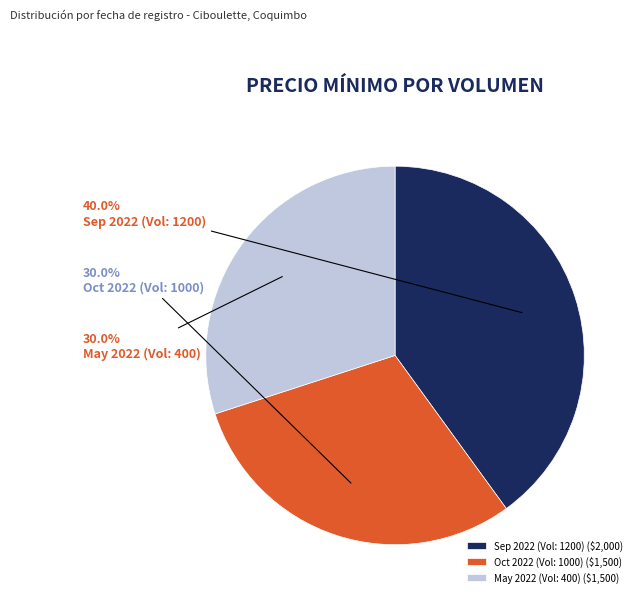

Does May 2022 (Vol: 400) account for over 50% of the chart?

No